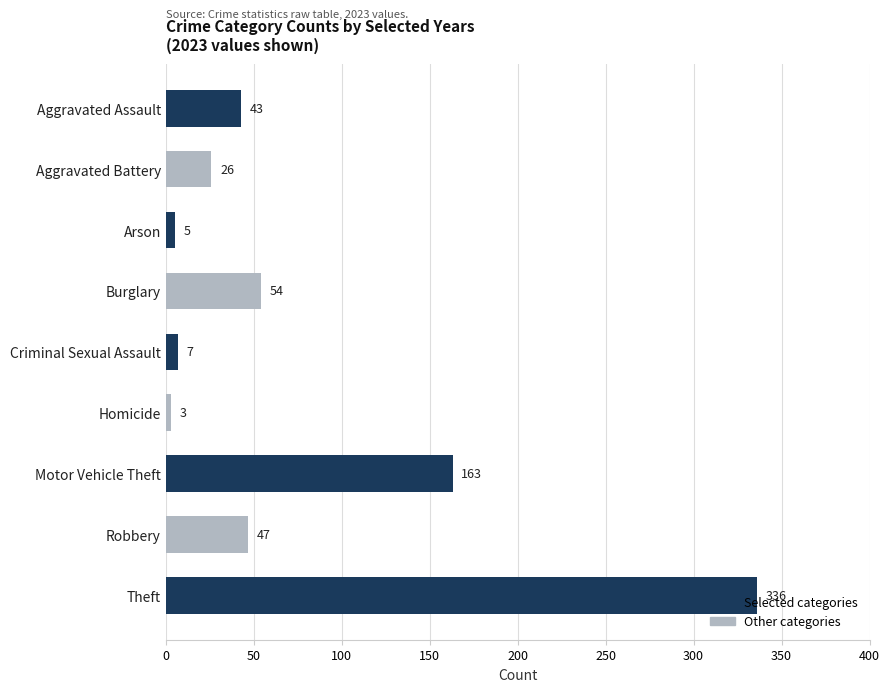

What is the difference between the maximum and minimum values?

333